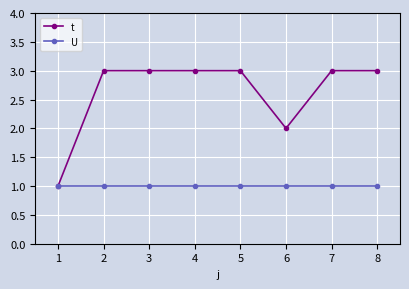

Count the number of categories in the chart.

8